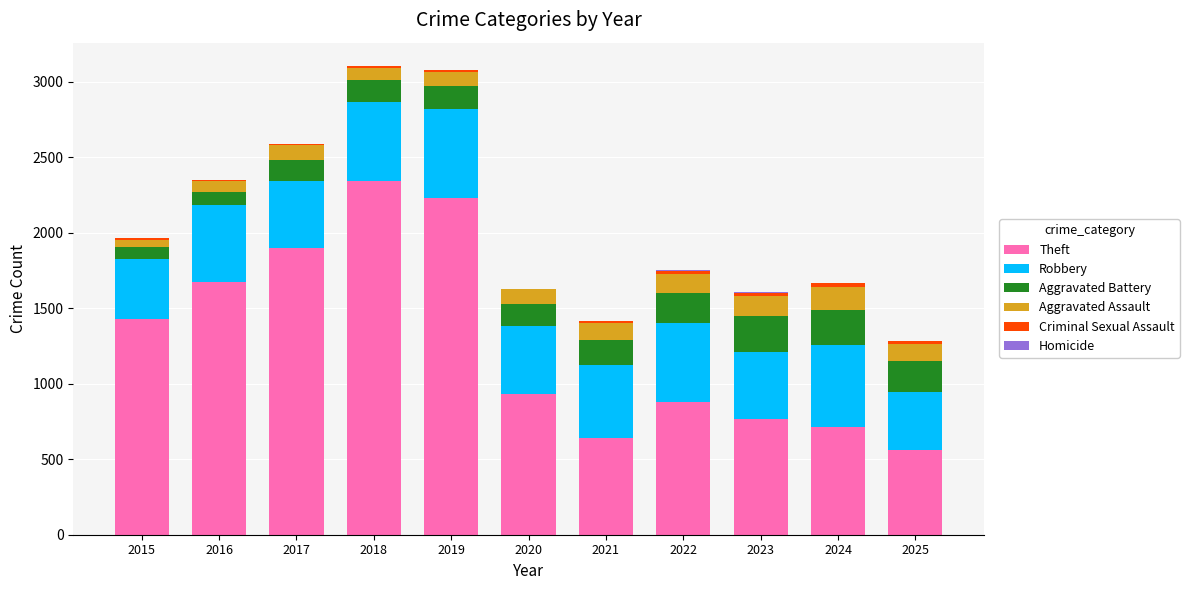

Count the number of categories in the chart.

11